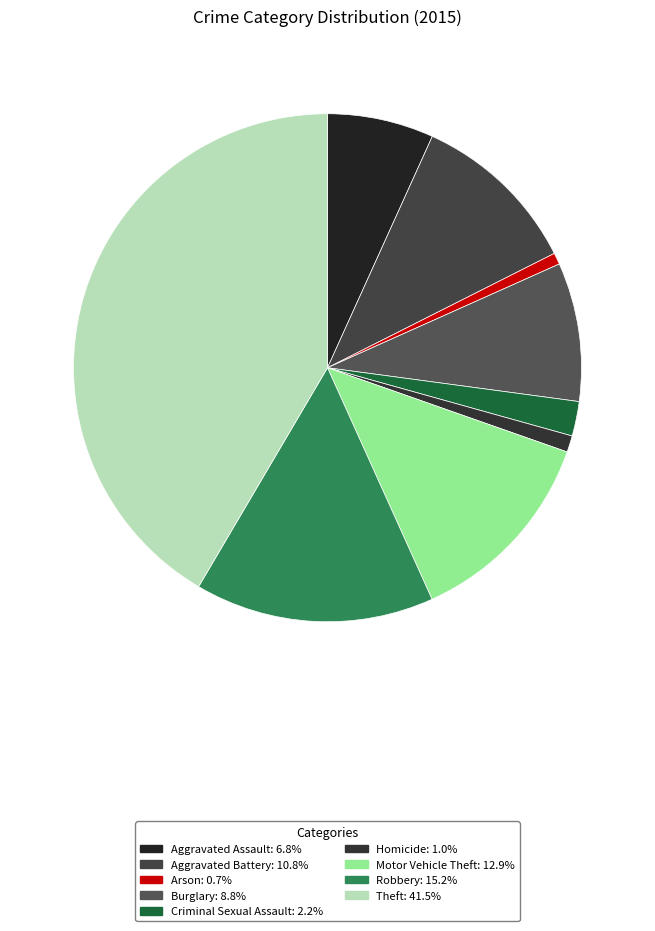

To the nearest percent, what is the average slice percentage?

11%